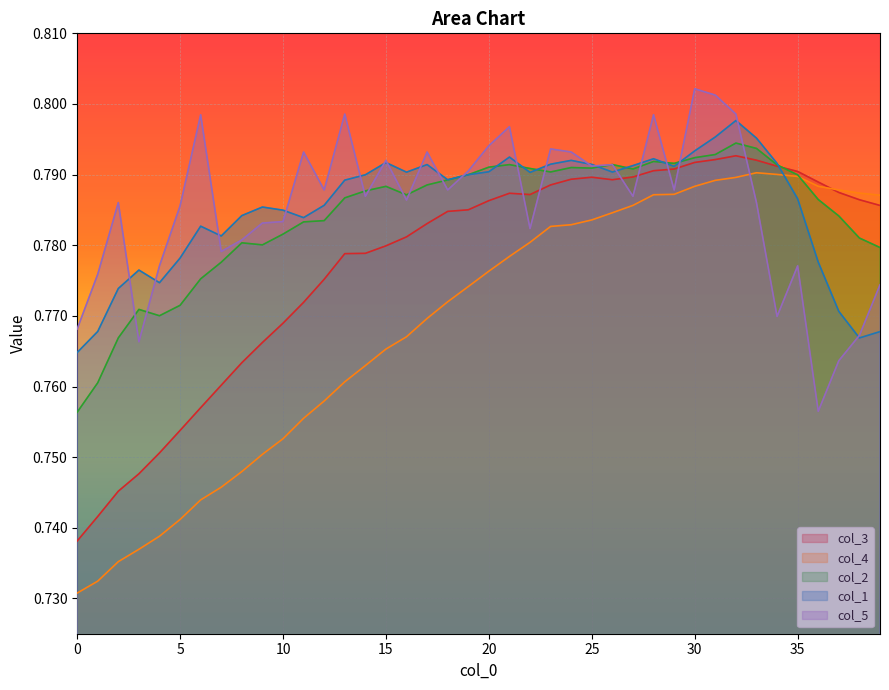

Is it true that col_1 equals 0.8 at 16?

True